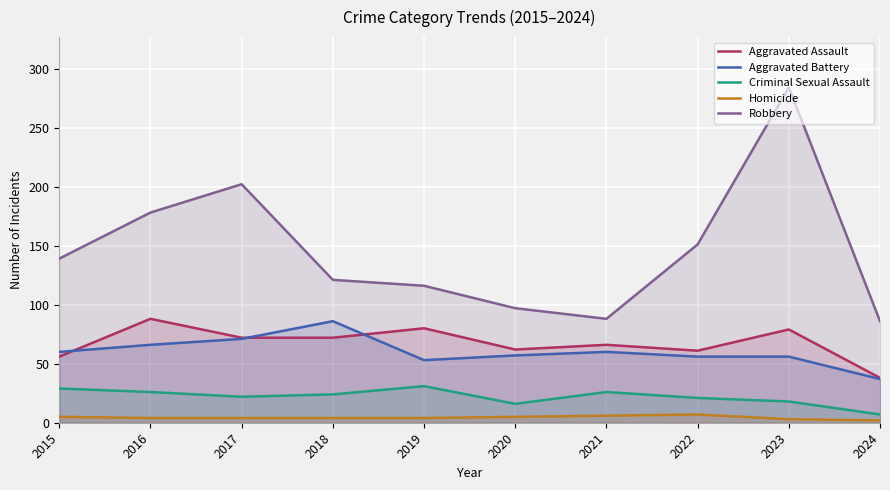

The Aggravated Assault series shows 88 at 2016. True or false?

True